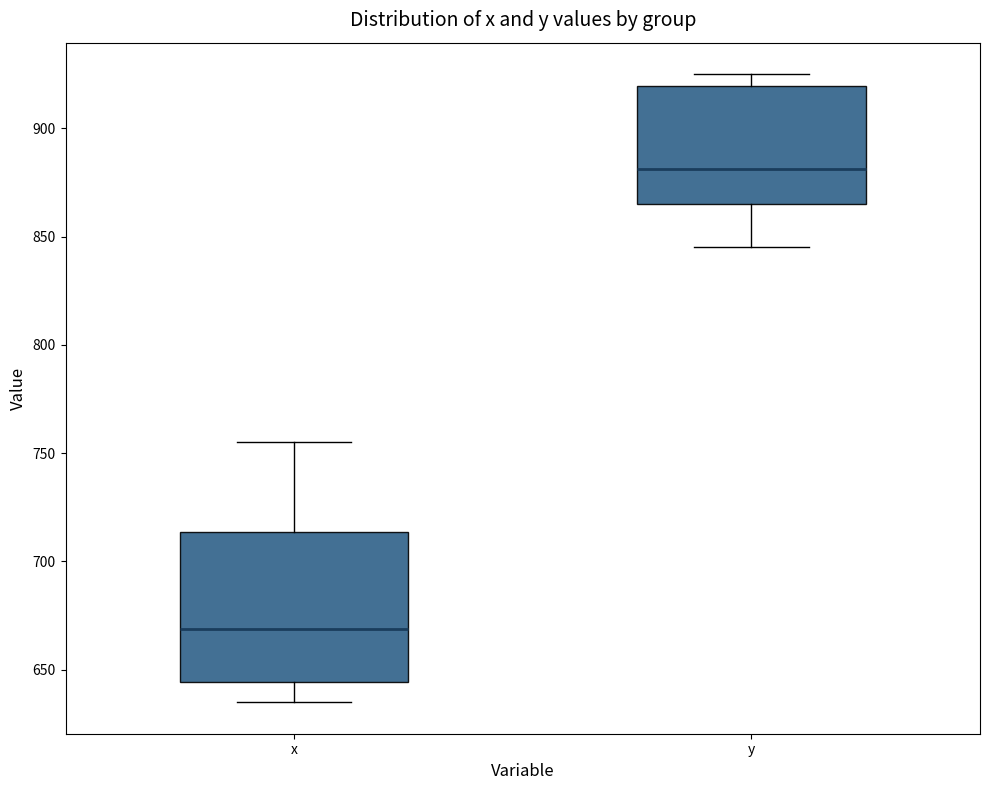

Reading left to right, transcribe this box plot: for each box, give where its median line is, the range the box spans, and where its two whiskers end, as read against the y-axis. The values are not printed on the chart, so give them approximately, as read against the axis.

x: median 670, box 645 to 715, whiskers 635 to 755
y: median 880, box 865 to 920, whiskers 845 to 925